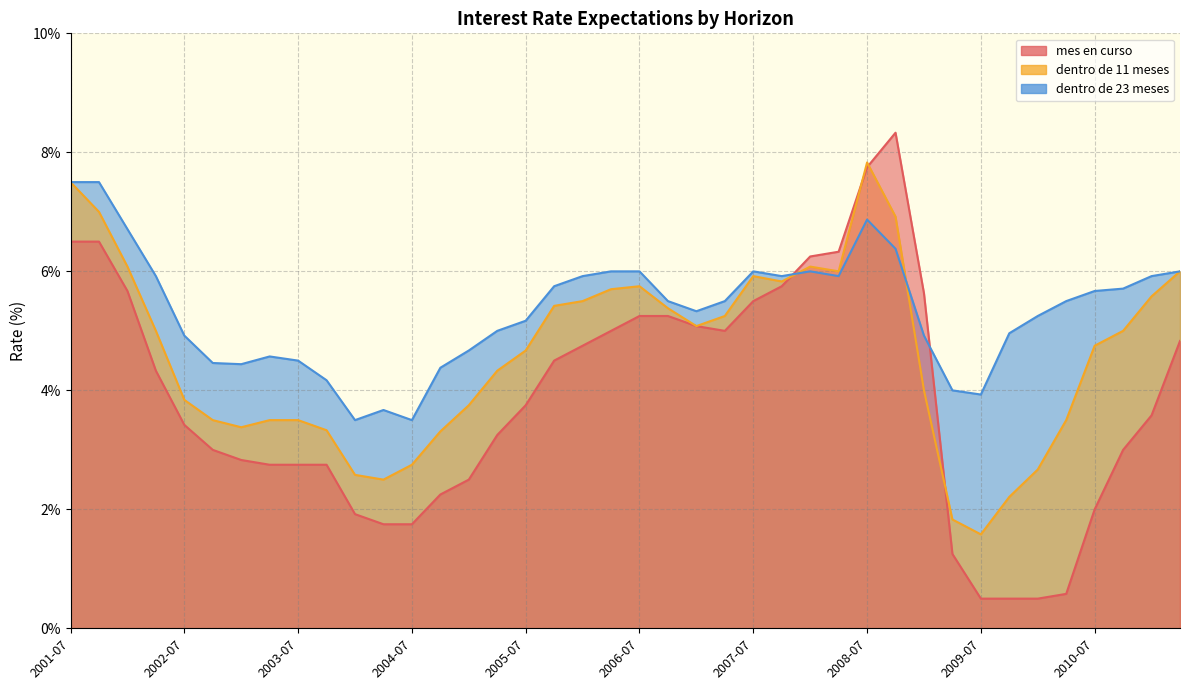

The value of dentro de 11 meses at 2007-04 is 5.2. True or false?

True